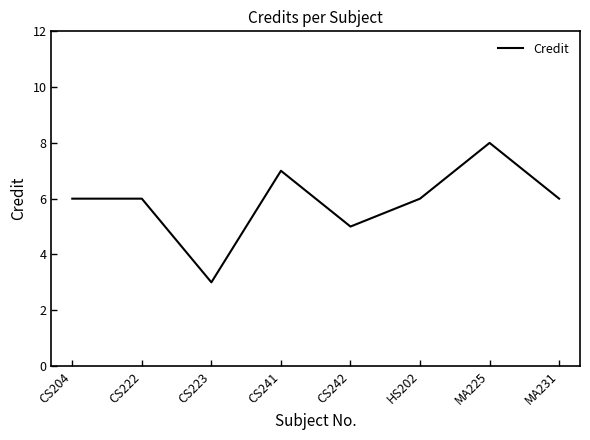

How many interior local valleys (lower than both neighbors) does the data have?

2